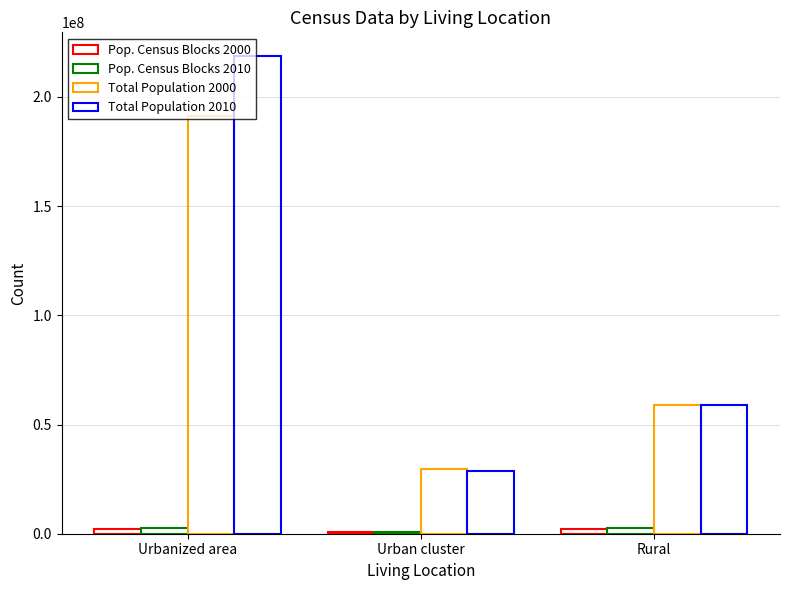

Reading left to right, what are all the values shown in this chart?

Pop. Census Blocks 2000: 2245602	724745	2309867
Pop. Census Blocks 2010: 2793824	796454	2592604
Total Population 2000: 191210242	29630815	58742380
Total Population 2010: 218634292	28899597	59141117